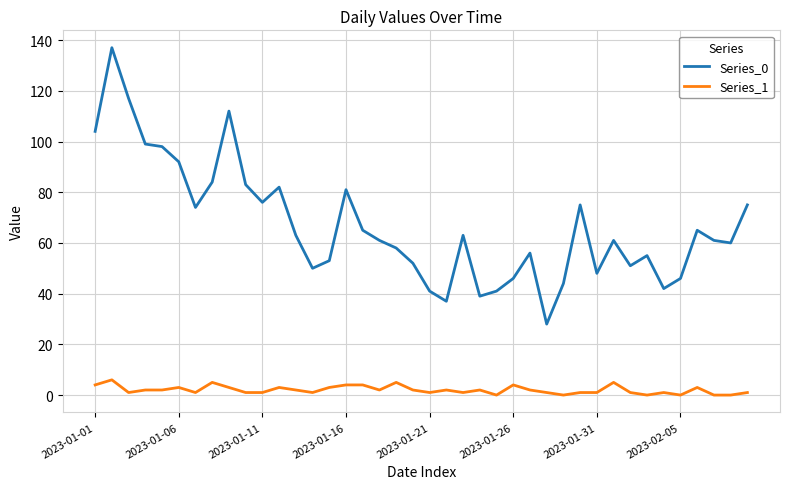

Which series has the widest spread of values?

Series_0